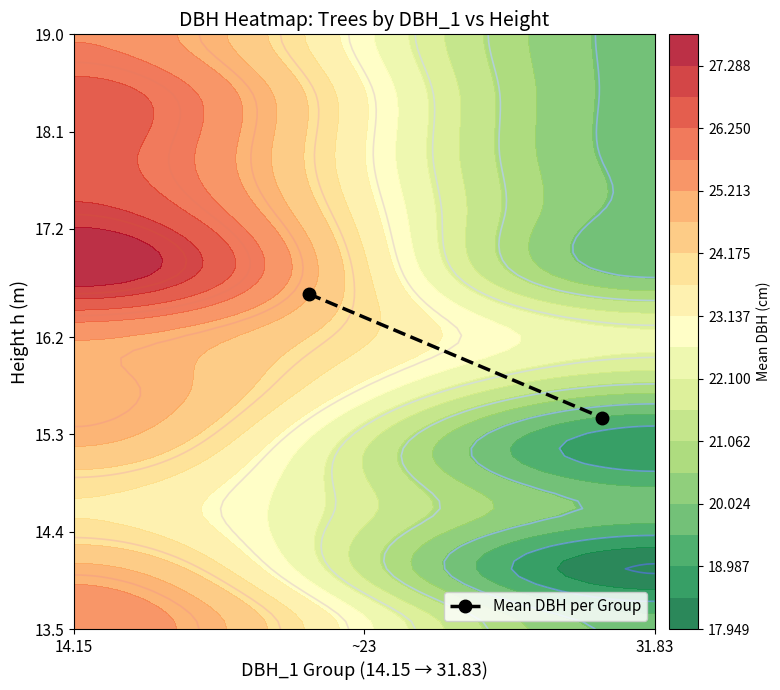

How many distinct data groups are displayed?

1